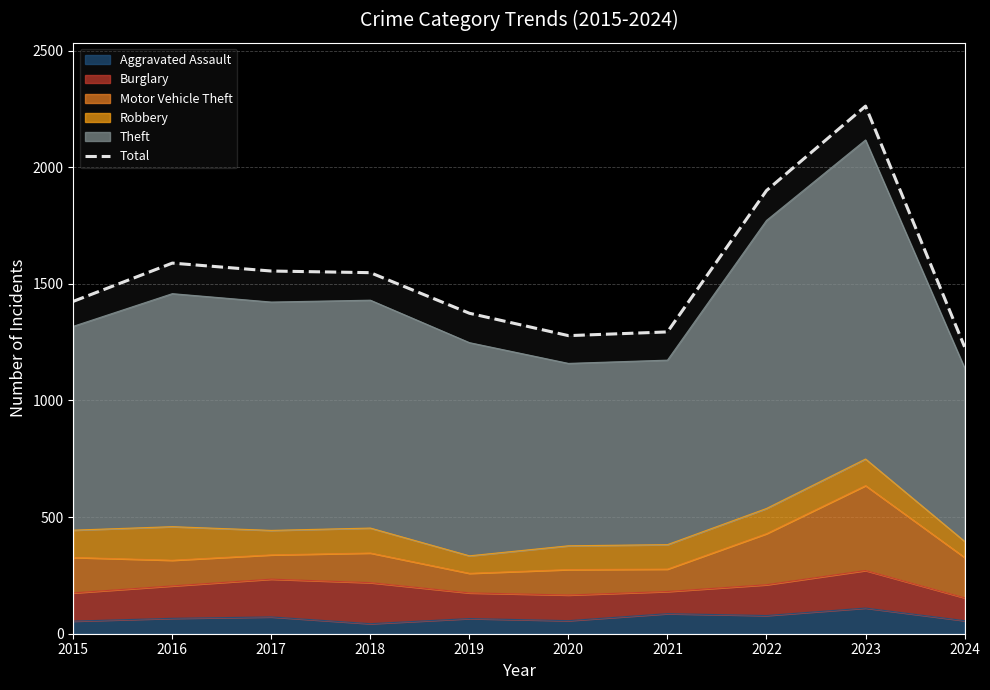

What is the change in value from 2019 to 2024?

-144